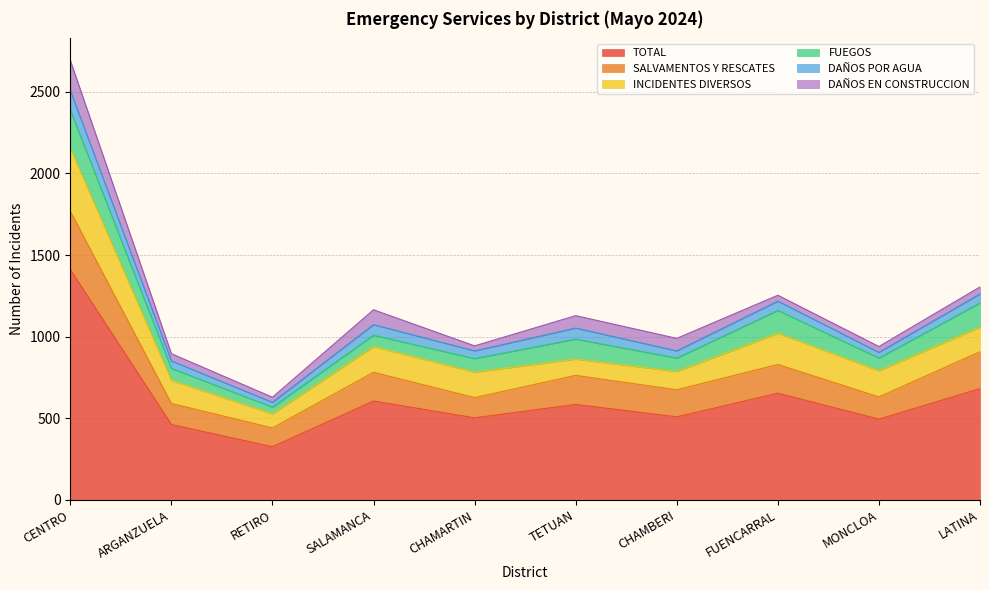

Is it true that DAÑOS POR AGUA equals 68 at CHAMBERI?

False